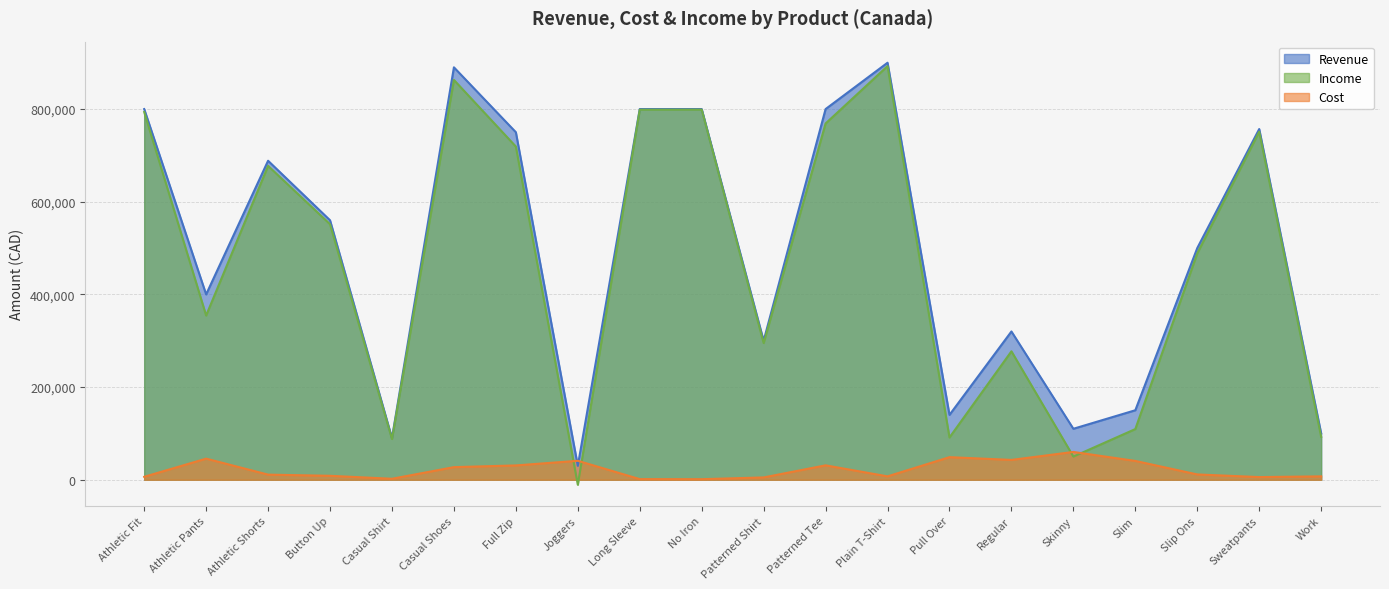

How many lines are shown in the chart?

3